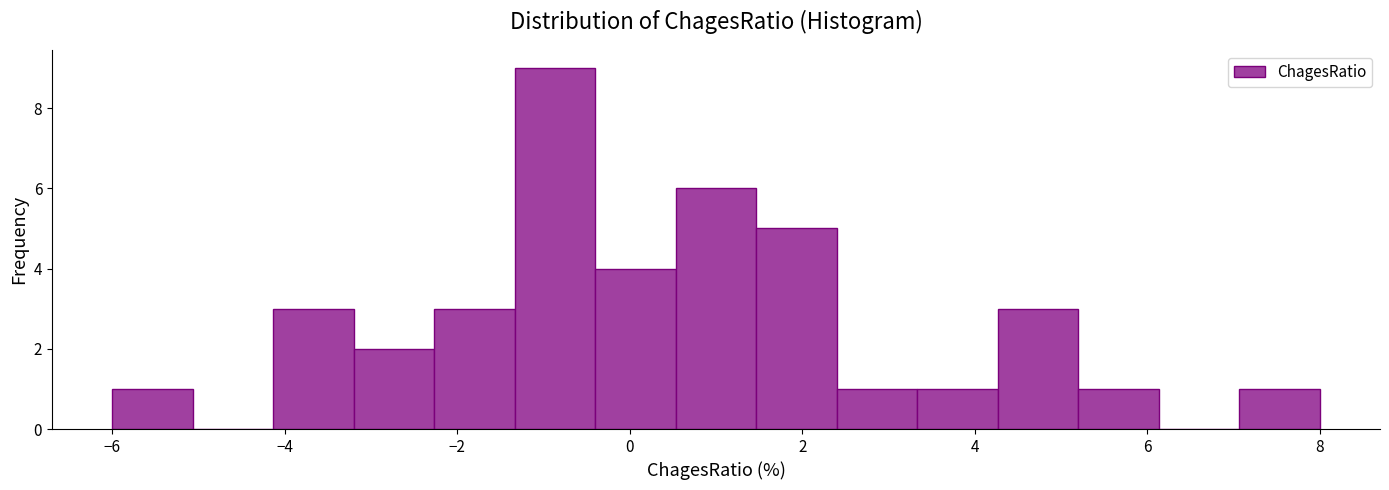

What is the height of the bar covering 7.0 to 8.0 on the x-axis? Neither the bar edges nor the heights are printed on the chart, so give them approximately, as read against the axes.

1